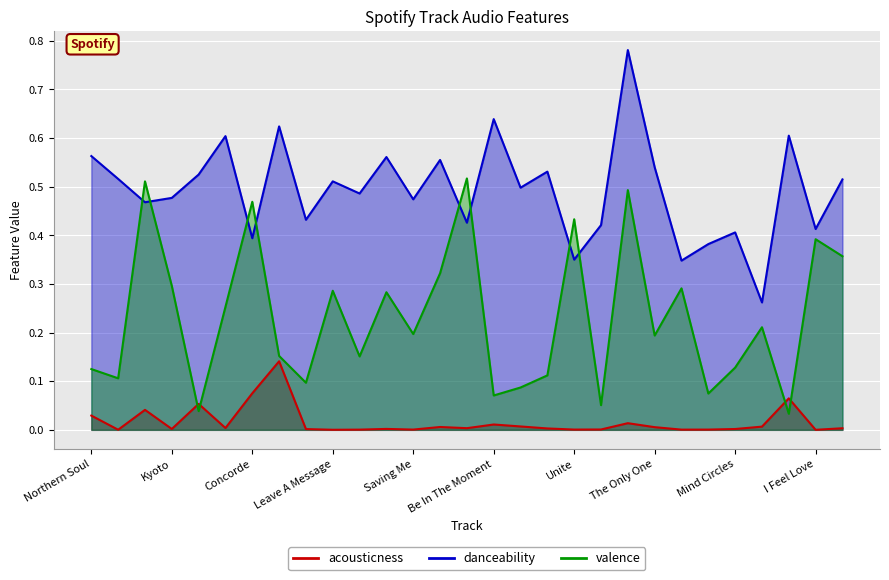

Rank the categories by danceability value from lowest to highest.

Everyone Is Looking, Somewhere, Unite, Forget The World, Concorde, Mind Circles, I Feel Love, Forever, Kingdoms, Fallout, Solar Plex, Saving Me, Kyoto, Shelter, Stole The Sun, Leave A Message, Roll The Credits, Orange Theme, Waiting For Winter, Lullaby, The Only One, Aranck, Void Of Self, Northern Soul, Sunny Days, Tailspin, Tonight, Be In The Moment, Ayla